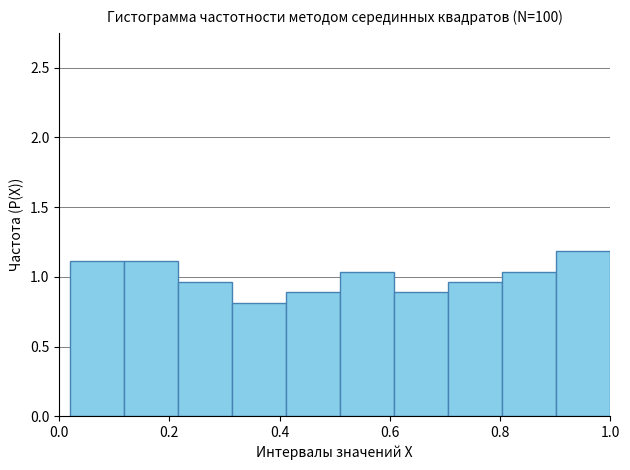

What is the height of the bar covering 0.608 to 0.706 on the x-axis? Neither the bar edges nor the heights are printed on the chart, so give them approximately, as read against the axes.

0.90